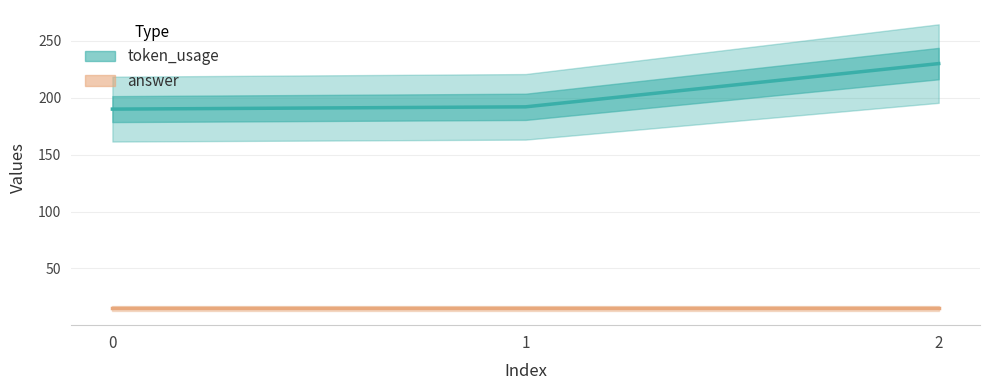

What is the difference between the values at 0 and 1?

2